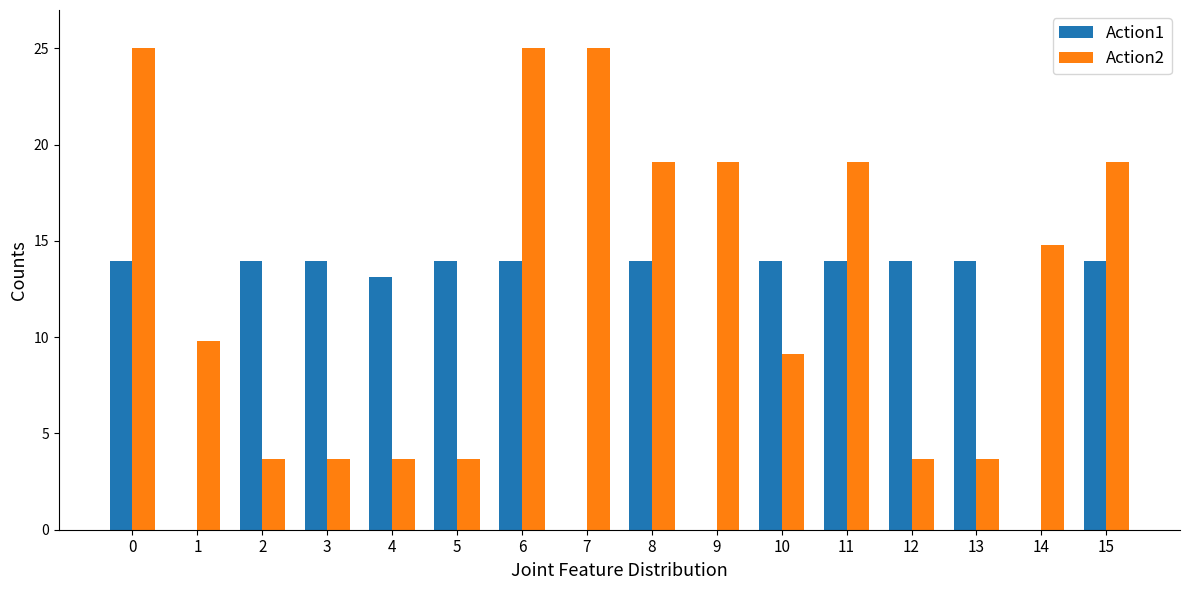

Reading right to left, extract all data points from this chart.

Action1: 15=14.0	14=0.0	13=14.0	12=14.0	11=14.0	10=14.0	9=0.0	8=14.0	7=0.0	6=14.0	5=14.0	4=13.1	3=14.0	2=14.0	1=0.0	0=14.0
Action2: 15=19.1	14=14.8	13=3.7	12=3.7	11=19.1	10=9.1	9=19.1	8=19.1	7=25.0	6=25.0	5=3.7	4=3.7	3=3.7	2=3.7	1=9.8	0=25.0